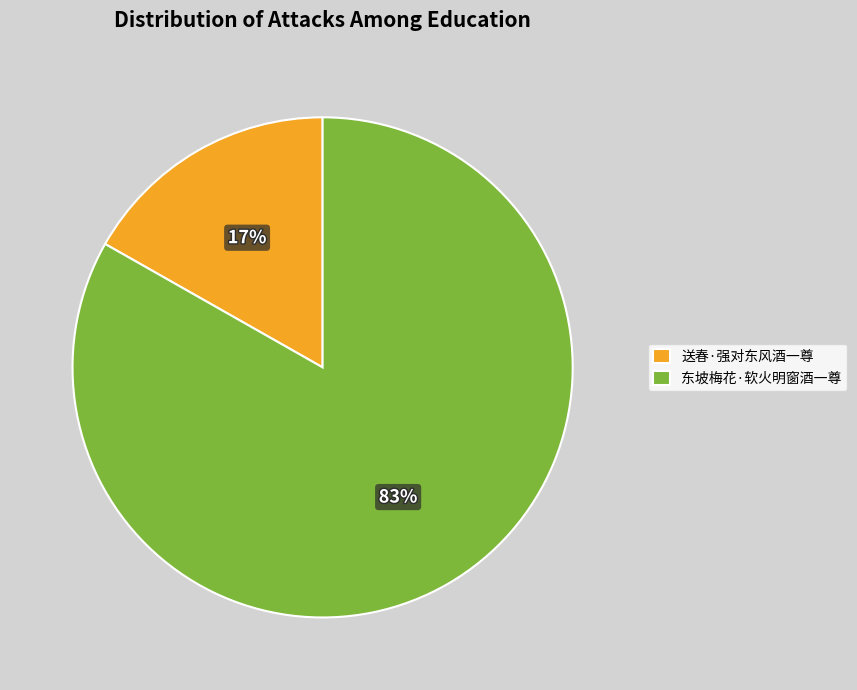

Rank the categories by value from lowest to highest.

送春·强对东风酒一尊, 东坡梅花·软火明窗酒一尊